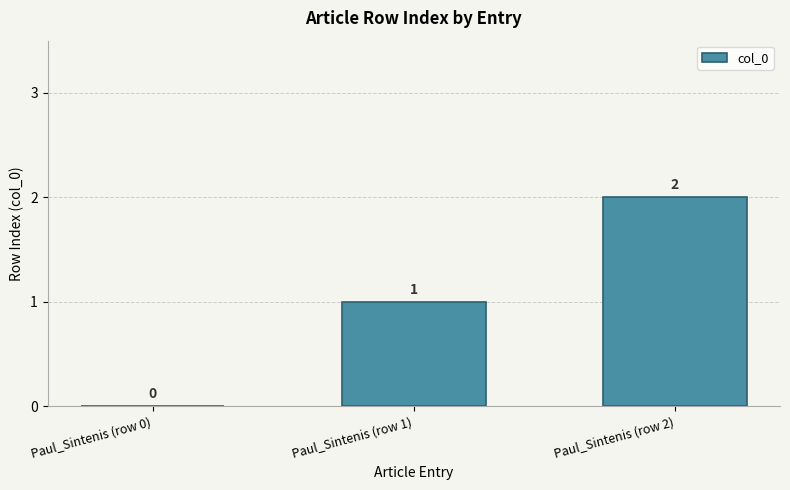

What is the ratio of the value at Paul_Sintenis (row 2) to the value at Paul_Sintenis (row 1)?

2.0